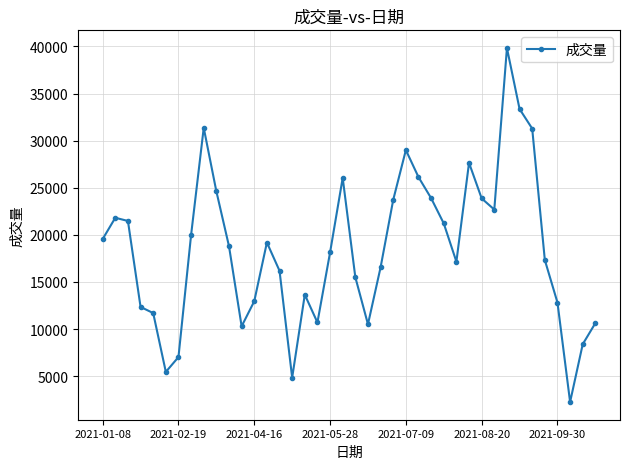

True or false: the data has more than 1 interior local peaks.

True